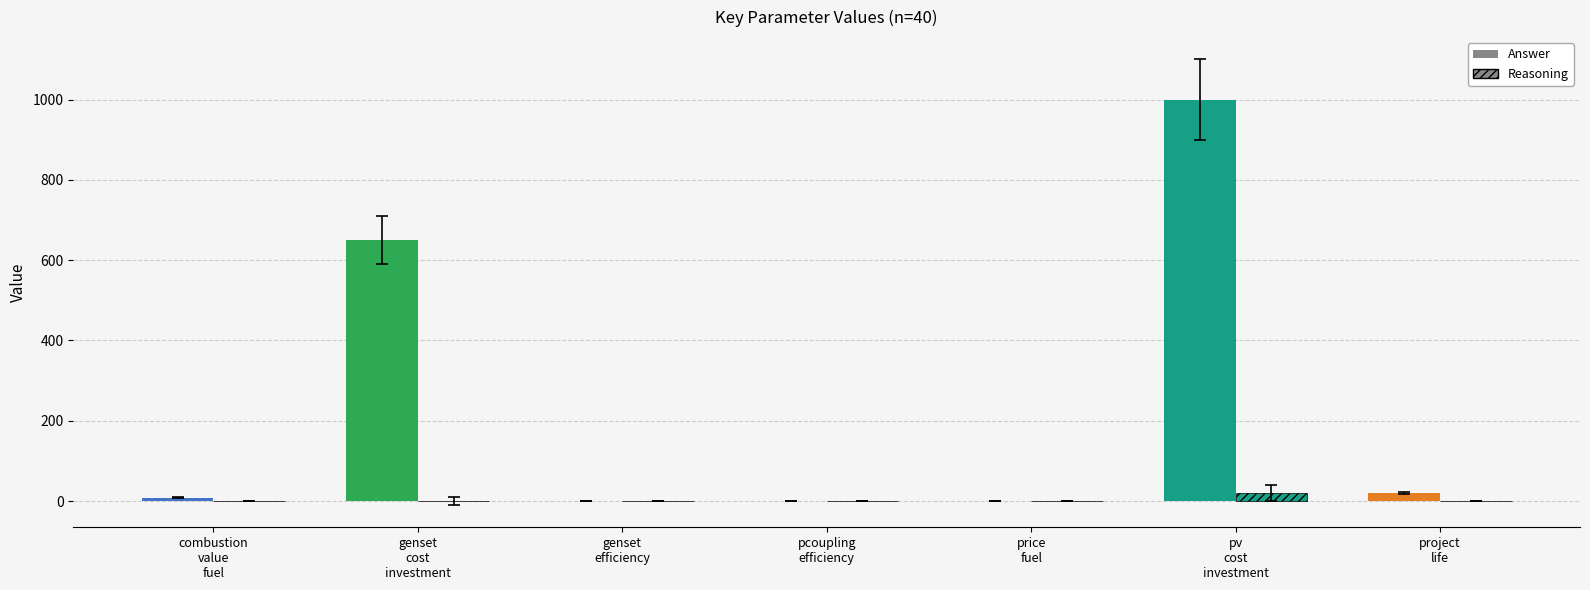

What is the value of the Reasoning bar at the 7th from the left?

0.5